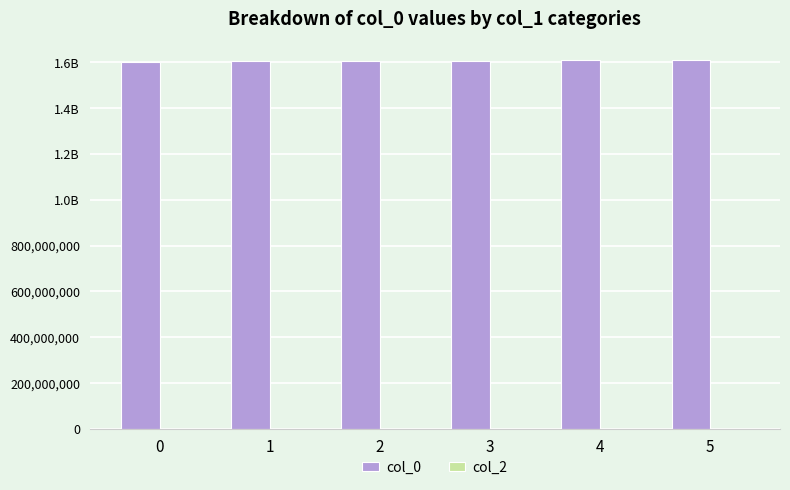

Are the bars horizontal?

No